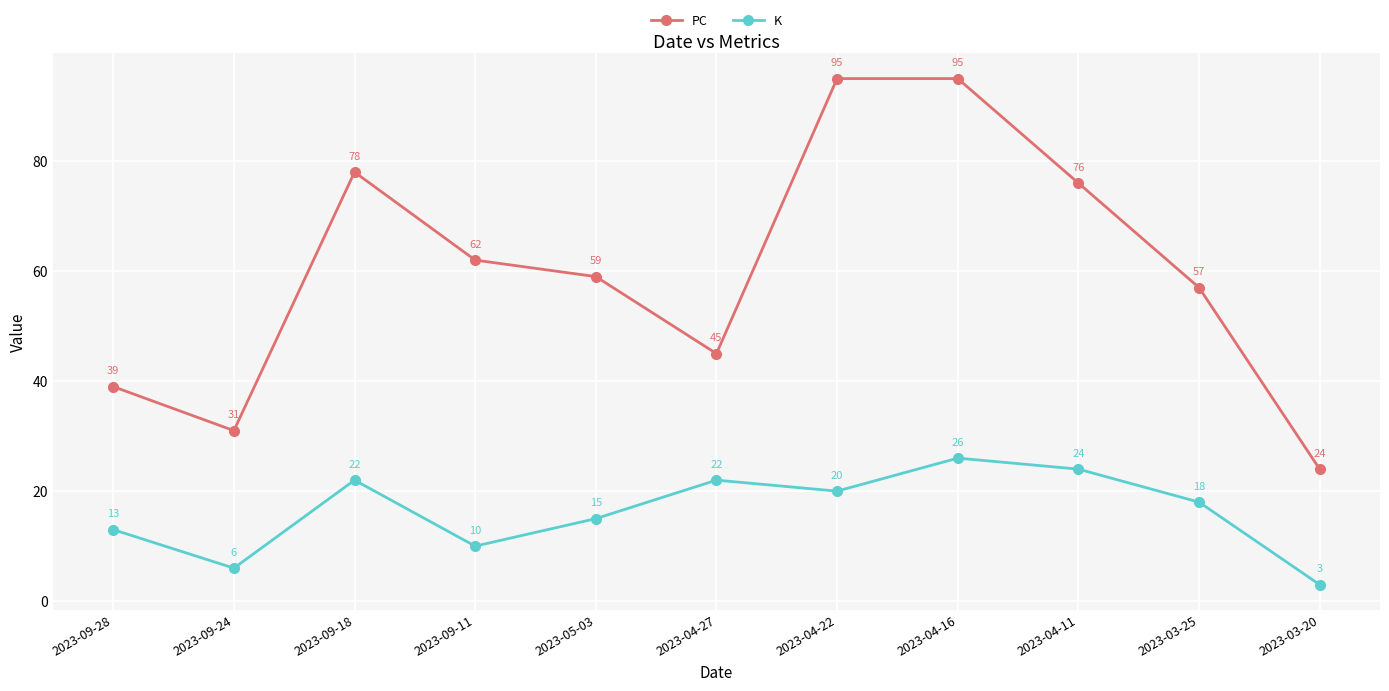

Where does the PC series first go above 59?

2023-09-18